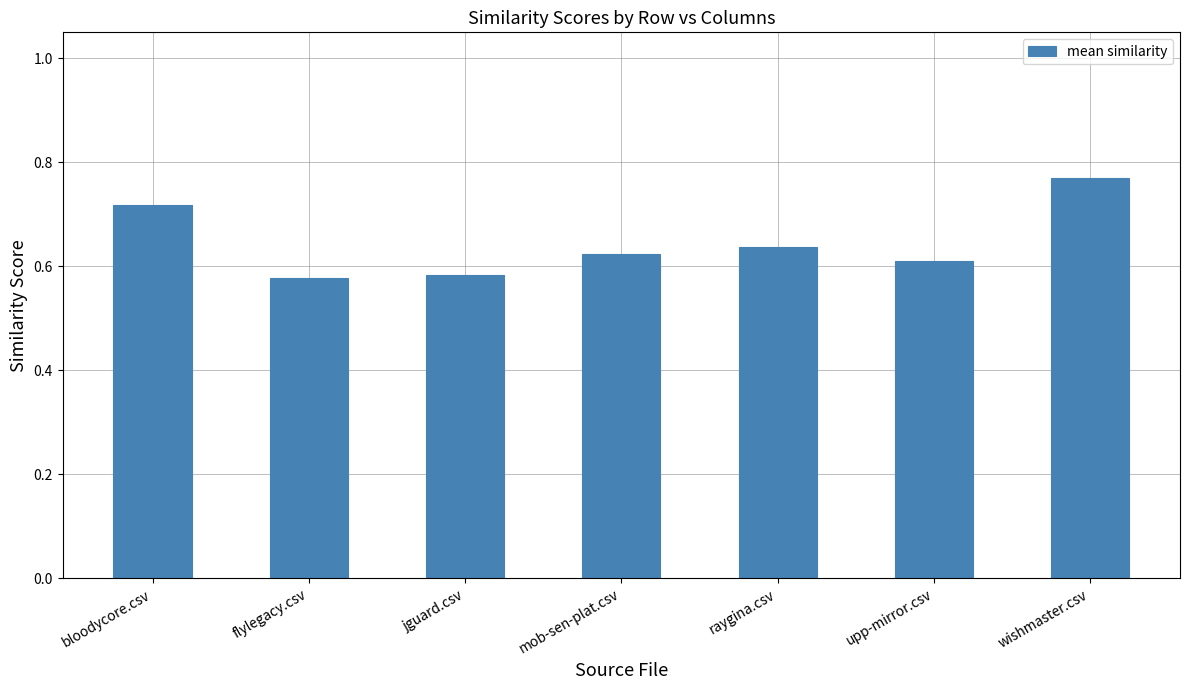

What is the label of the 2nd bar from the left?

flylegacy.csv